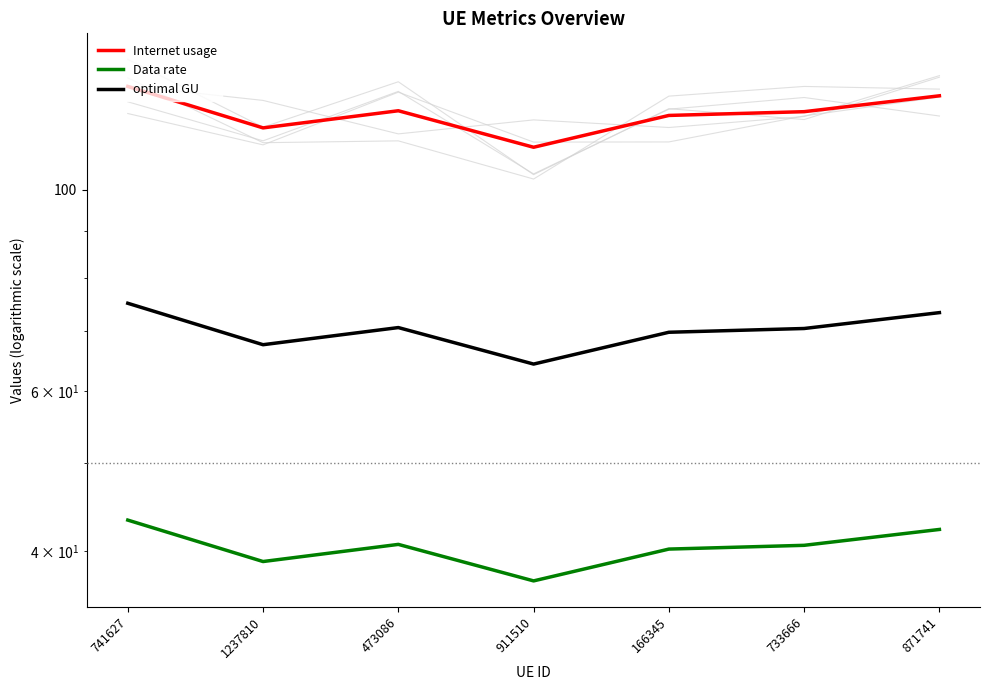

Rank the series by their maximum value, from highest to lowest.

Internet usage, optimal GU, Data rate